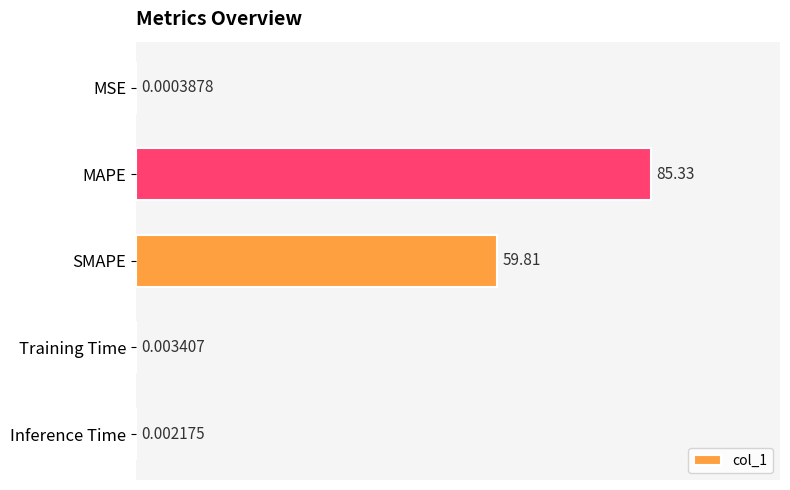

How many distinct data groups are displayed?

1